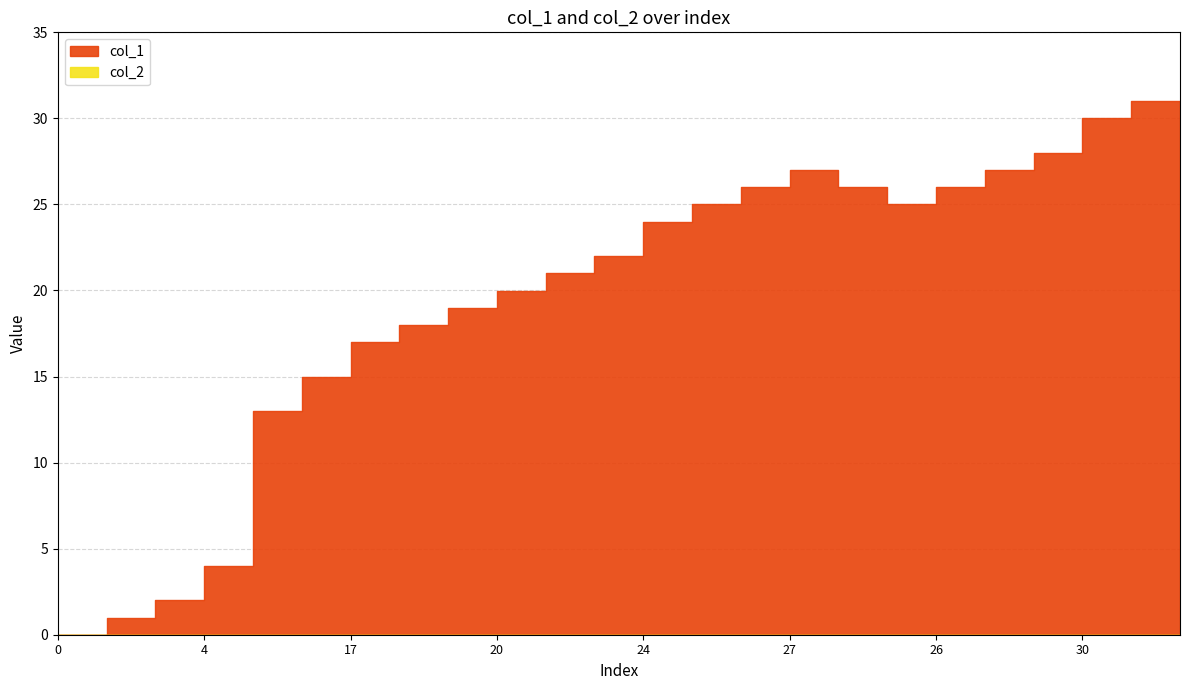

True or false: col_1 and col_2 intersect in this chart.

False